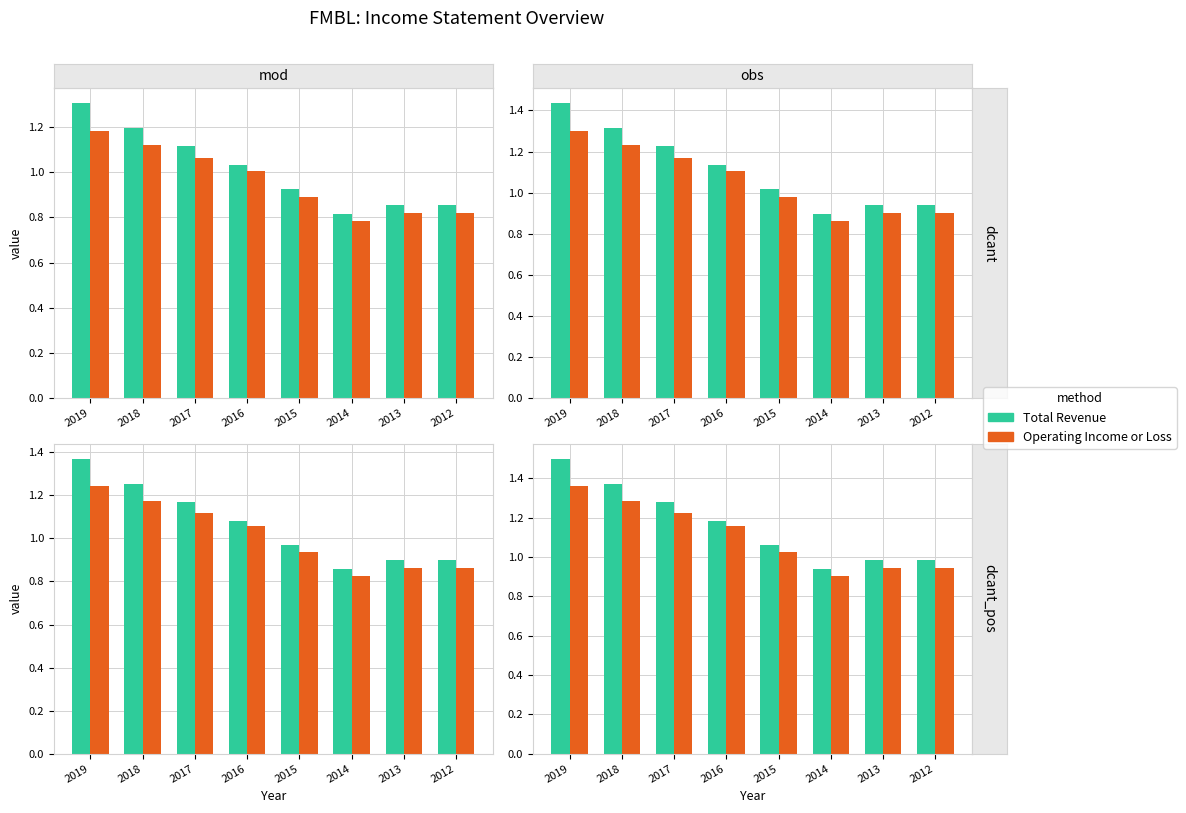

What are all the series names shown in the legend?

Total Revenue, Operating Income or Loss